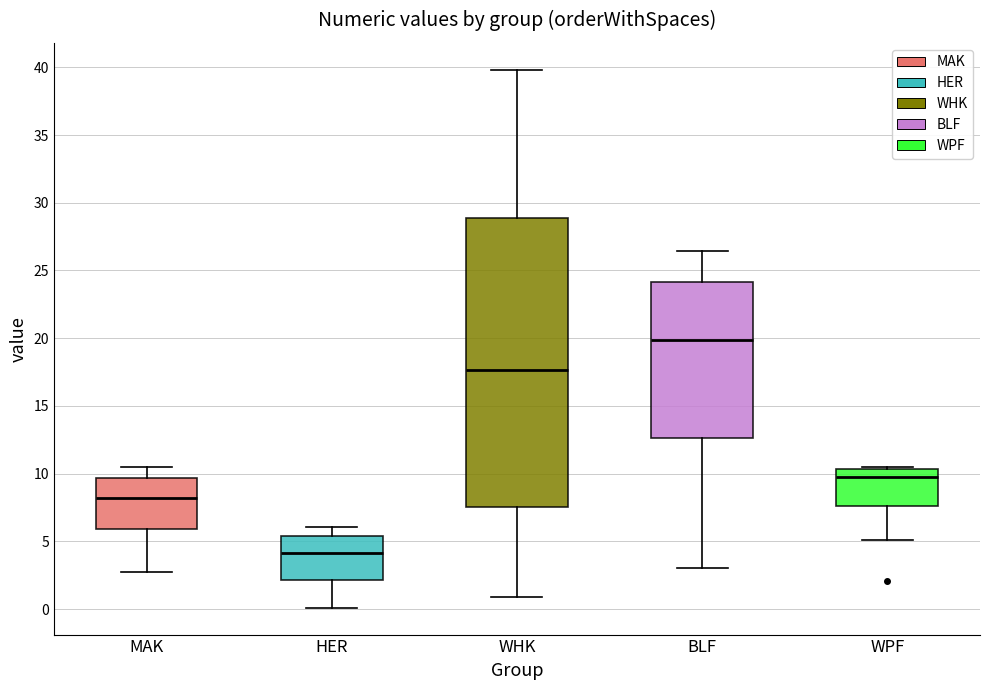

Which box's median line is the lowest?

HER